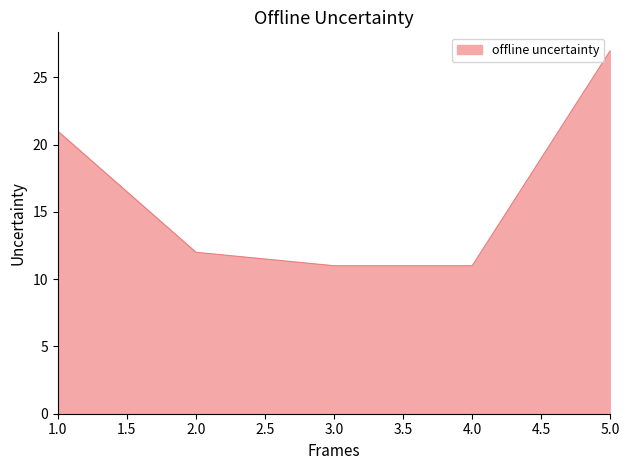

At which label is the value closest to 19?

1.0